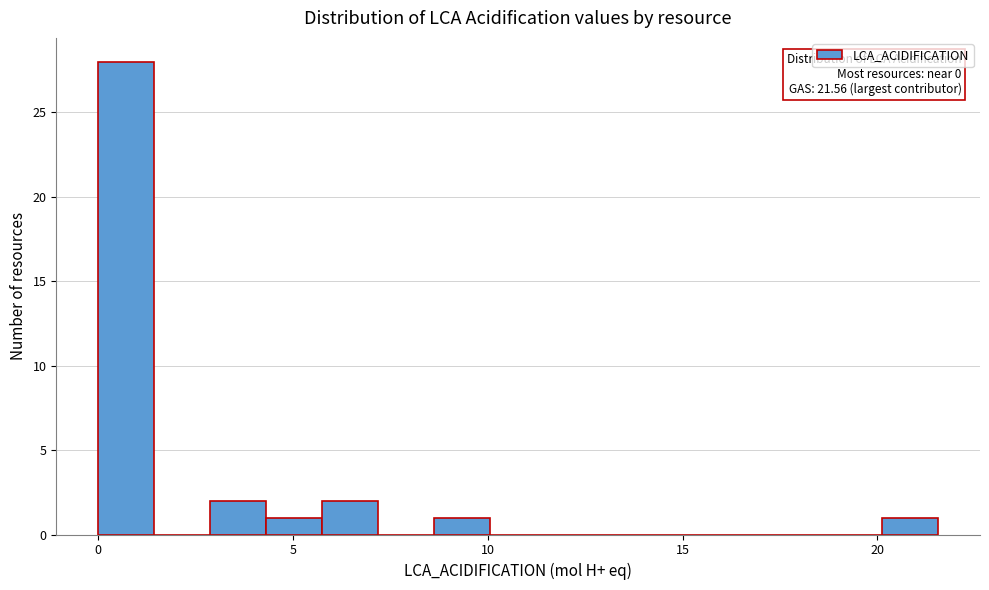

Around what value on the x-axis is the tallest bar? Give the approximate position of its centre, as read against the axis.

0.5